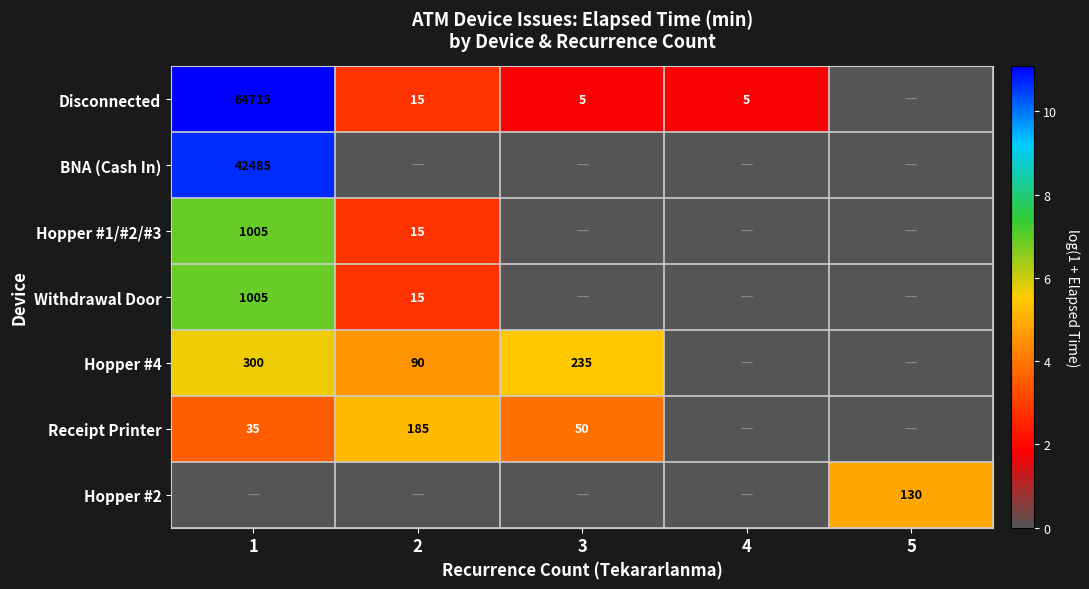

At which category does the chart reach its minimum across all series?

5